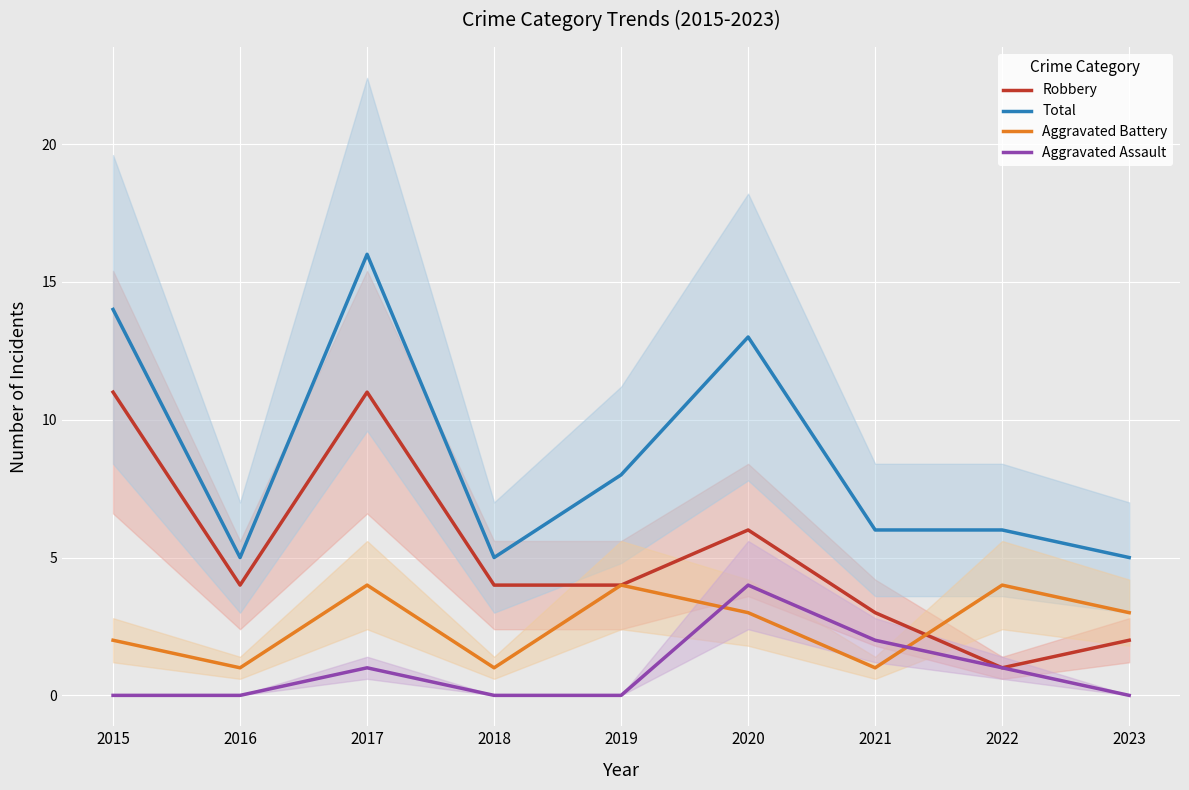

At which label does Robbery reach its minimum?

2022